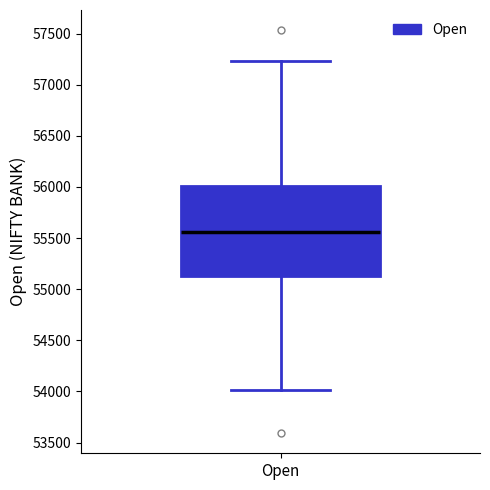

Read this box plot against the y-axis: the position of the median line, the range covered by the box, and the ends of both whiskers. The values are not printed on the chart, so give them approximately, as read against the axis.

median 55550, box 55150 to 56000, whiskers 54000 to 57250